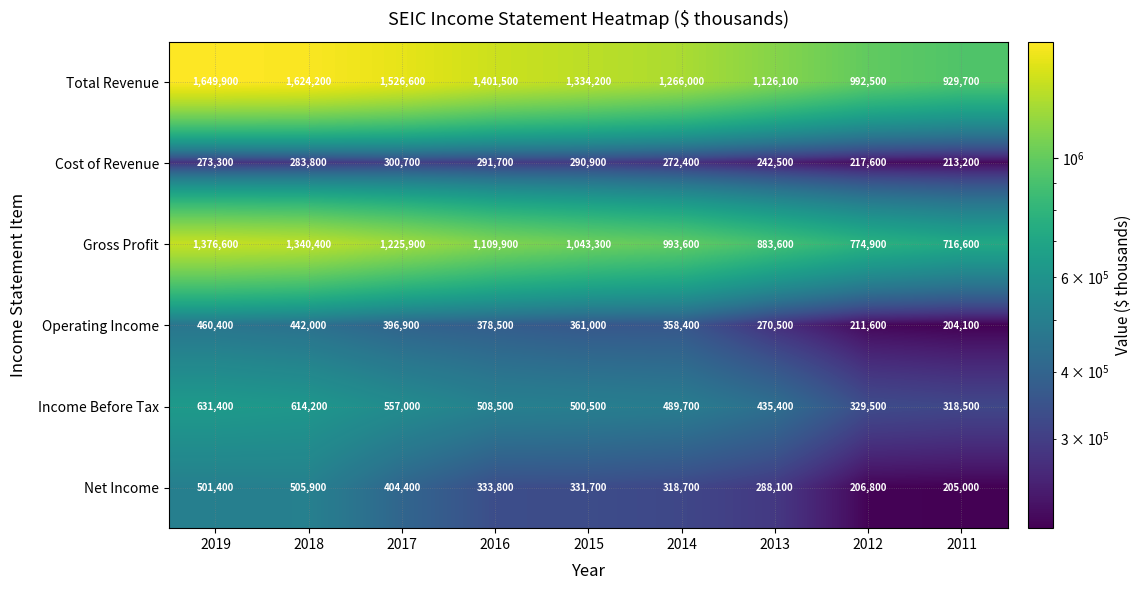

What is the total value across all series at 2011?

2587115